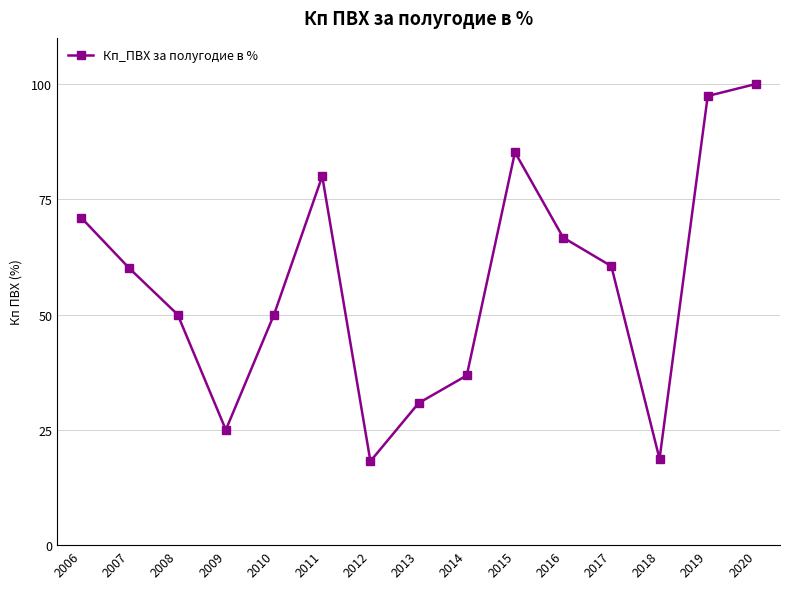

What is the average value?

56.7